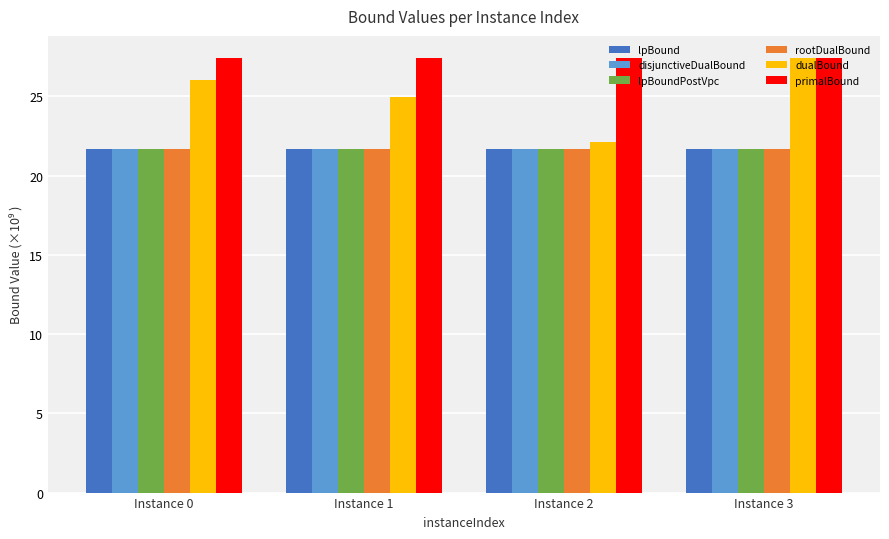

The value of disjunctiveDualBound at Instance 3 is 8.7. True or false?

False